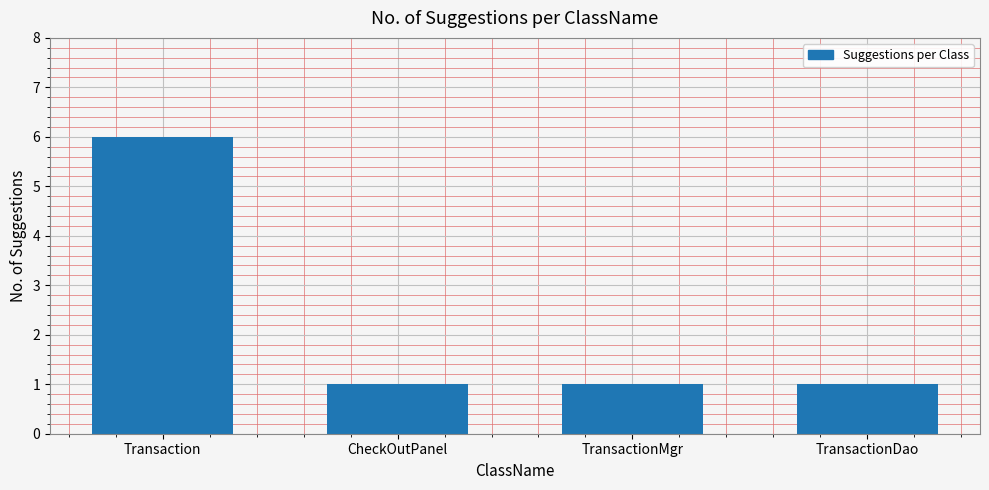

Reading left to right, what are all the values shown in this chart?

Transaction=6	CheckOutPanel=1	TransactionMgr=1	TransactionDao=1